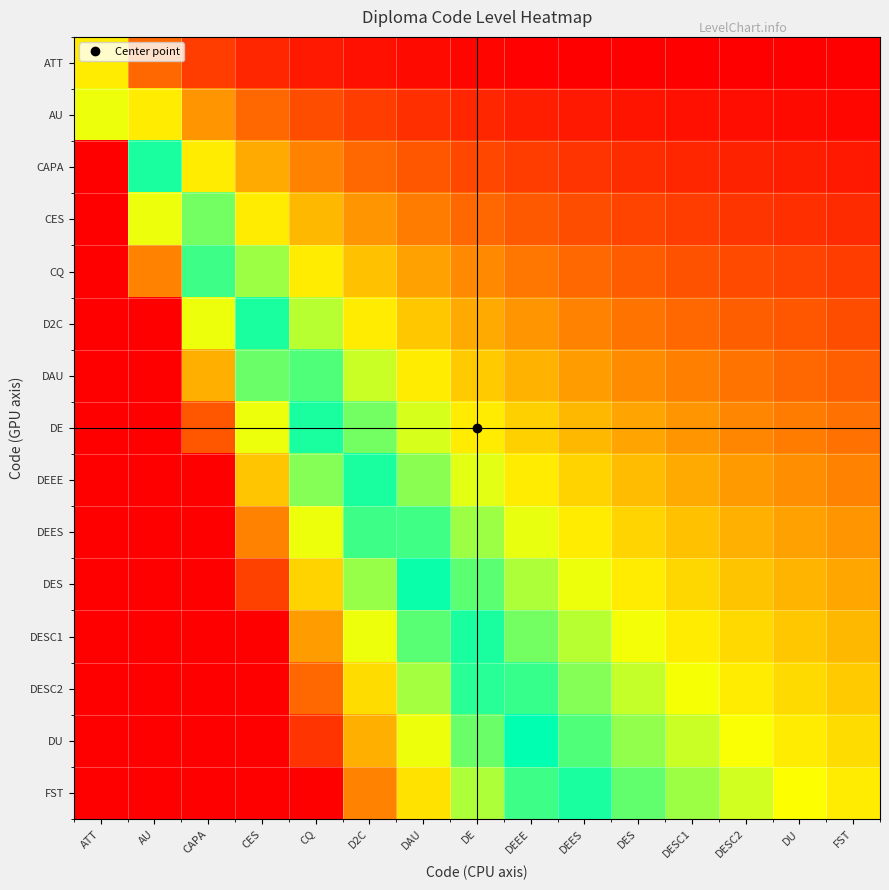

Reading left to right, what are all the values shown in this chart?

ATT: ATT=1.0	AU=0.5	CAPA=0.3	CES=0.2	CQ=0.2	D2C=0.2	DAU=0.1	DE=0.1	DEEE=0.1	DEES=0.1	DES=0.1	DESC1=0.1	DESC2=0.1	DU=0.1	FST=0.1
AU: ATT=2.0	AU=1.0	CAPA=0.7	CES=0.5	CQ=0.4	D2C=0.3	DAU=0.3	DE=0.2	DEEE=0.2	DEES=0.2	DES=0.2	DESC1=0.2	DESC2=0.2	DU=0.1	FST=0.1
CAPA: ATT=3.0	AU=1.5	CAPA=1.0	CES=0.8	CQ=0.6	D2C=0.5	DAU=0.4	DE=0.4	DEEE=0.3	DEES=0.3	DES=0.3	DESC1=0.2	DESC2=0.2	DU=0.2	FST=0.2
CES: ATT=4.0	AU=2.0	CAPA=1.3	CES=1.0	CQ=0.8	D2C=0.7	DAU=0.6	DE=0.5	DEEE=0.4	DEES=0.4	DES=0.4	DESC1=0.3	DESC2=0.3	DU=0.3	FST=0.3
CQ: ATT=5.0	AU=2.5	CAPA=1.7	CES=1.2	CQ=1.0	D2C=0.8	DAU=0.7	DE=0.6	DEEE=0.6	DEES=0.5	DES=0.5	DESC1=0.4	DESC2=0.4	DU=0.4	FST=0.3
D2C: ATT=6.0	AU=3.0	CAPA=2.0	CES=1.5	CQ=1.2	D2C=1.0	DAU=0.9	DE=0.8	DEEE=0.7	DEES=0.6	DES=0.5	DESC1=0.5	DESC2=0.5	DU=0.4	FST=0.4
DAU: ATT=7.0	AU=3.5	CAPA=2.3	CES=1.8	CQ=1.4	D2C=1.2	DAU=1.0	DE=0.9	DEEE=0.8	DEES=0.7	DES=0.6	DESC1=0.6	DESC2=0.5	DU=0.5	FST=0.5
DE: ATT=8.0	AU=4.0	CAPA=2.7	CES=2.0	CQ=1.6	D2C=1.3	DAU=1.1	DE=1.0	DEEE=0.9	DEES=0.8	DES=0.7	DESC1=0.7	DESC2=0.6	DU=0.6	FST=0.5
DEEE: ATT=9.0	AU=4.5	CAPA=3.0	CES=2.2	CQ=1.8	D2C=1.5	DAU=1.3	DE=1.1	DEEE=1.0	DEES=0.9	DES=0.8	DESC1=0.8	DESC2=0.7	DU=0.6	FST=0.6
DEES: ATT=10.0	AU=5.0	CAPA=3.3	CES=2.5	CQ=2.0	D2C=1.7	DAU=1.4	DE=1.2	DEEE=1.1	DEES=1.0	DES=0.9	DESC1=0.8	DESC2=0.8	DU=0.7	FST=0.7
DES: ATT=11.0	AU=5.5	CAPA=3.7	CES=2.8	CQ=2.2	D2C=1.8	DAU=1.6	DE=1.4	DEEE=1.2	DEES=1.1	DES=1.0	DESC1=0.9	DESC2=0.8	DU=0.8	FST=0.7
DESC1: ATT=12.0	AU=6.0	CAPA=4.0	CES=3.0	CQ=2.4	D2C=2.0	DAU=1.7	DE=1.5	DEEE=1.3	DEES=1.2	DES=1.1	DESC1=1.0	DESC2=0.9	DU=0.9	FST=0.8
DESC2: ATT=13.0	AU=6.5	CAPA=4.3	CES=3.2	CQ=2.6	D2C=2.2	DAU=1.9	DE=1.6	DEEE=1.4	DEES=1.3	DES=1.2	DESC1=1.1	DESC2=1.0	DU=0.9	FST=0.9
DU: ATT=14.0	AU=7.0	CAPA=4.7	CES=3.5	CQ=2.8	D2C=2.3	DAU=2.0	DE=1.8	DEEE=1.6	DEES=1.4	DES=1.3	DESC1=1.2	DESC2=1.1	DU=1.0	FST=0.9
FST: ATT=15.0	AU=7.5	CAPA=5.0	CES=3.8	CQ=3.0	D2C=2.5	DAU=2.1	DE=1.9	DEEE=1.7	DEES=1.5	DES=1.4	DESC1=1.2	DESC2=1.2	DU=1.1	FST=1.0